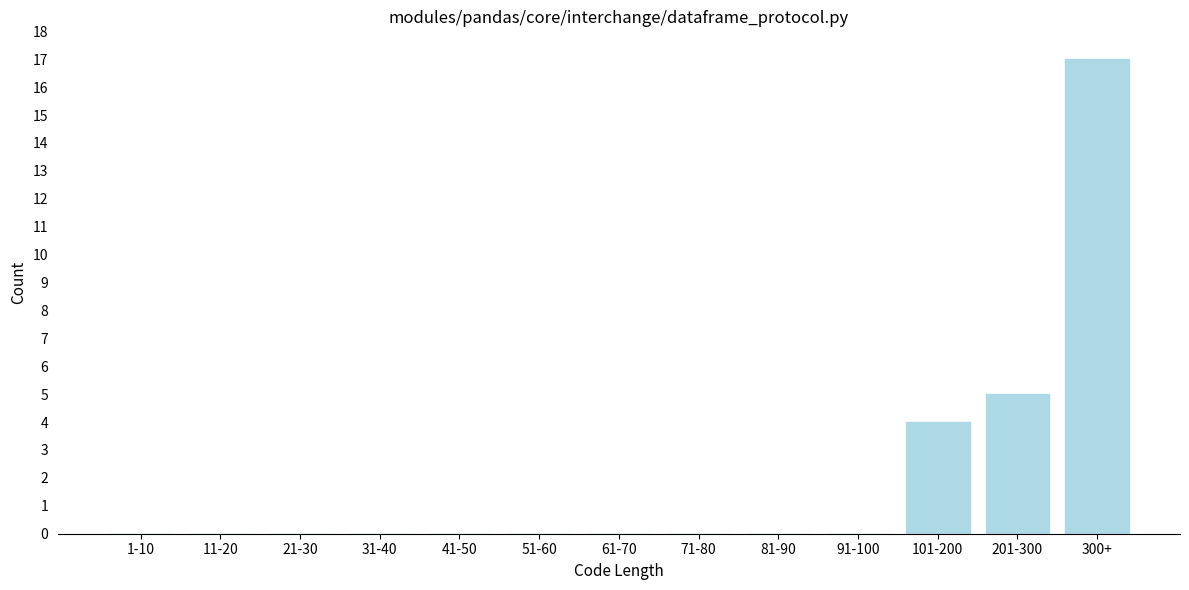

Reading right to left, transcribe all the data shown in this chart.

300+=17	201-300=5	101-200=4	91-100=0	81-90=0	71-80=0	61-70=0	51-60=0	41-50=0	31-40=0	21-30=0	11-20=0	1-10=0